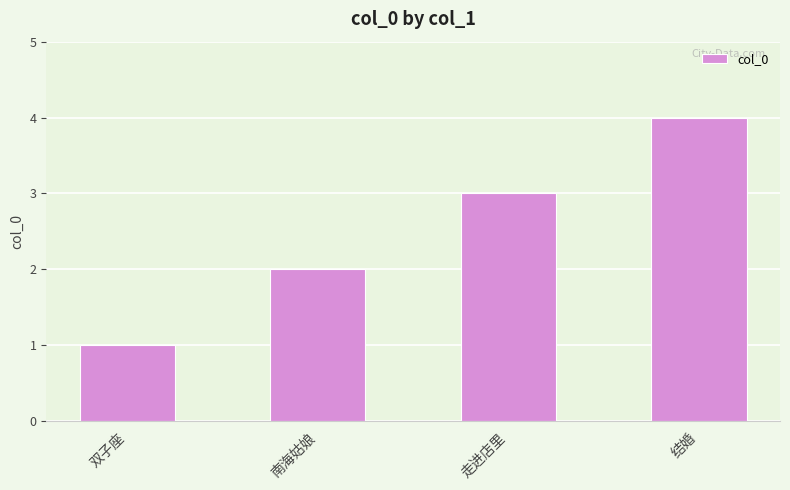

What is the change in value from 双子座 to 南海姑娘?

+1